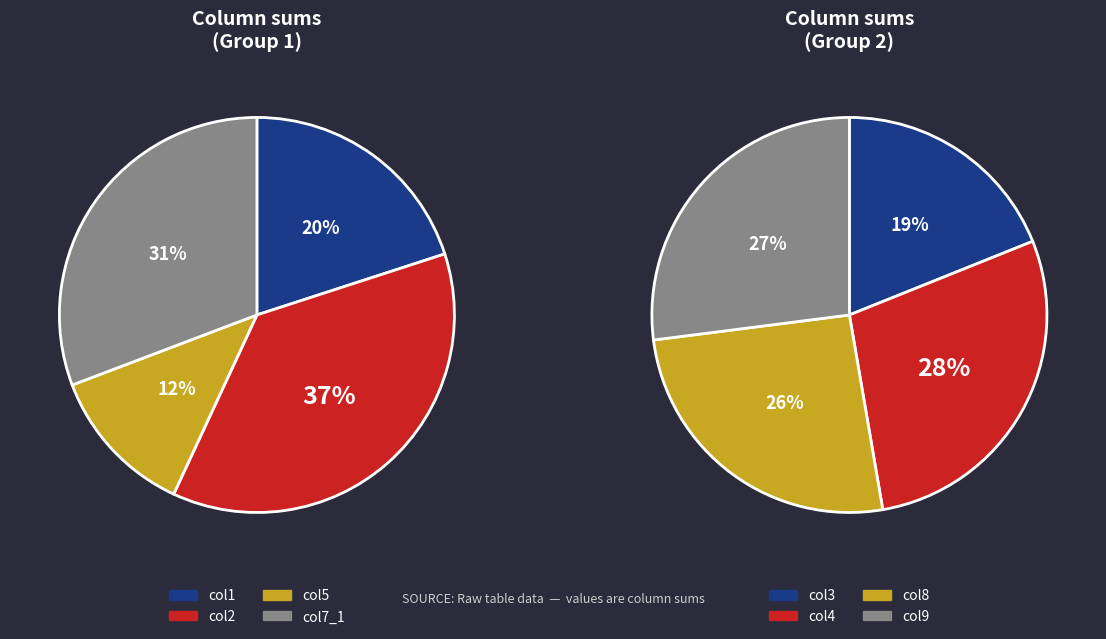

Which category has the biggest portion of the pie?

col2